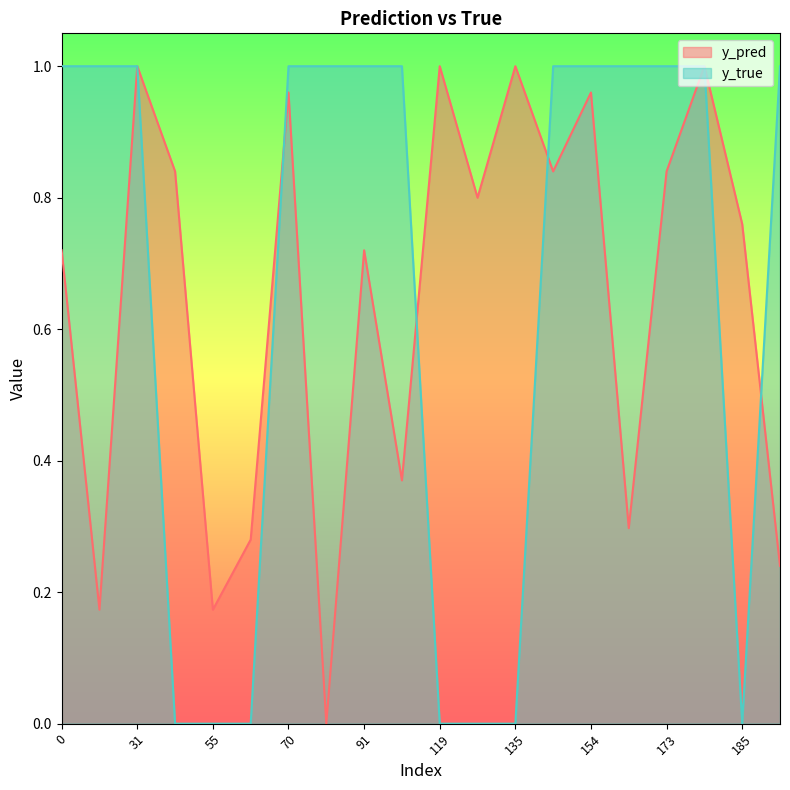

List the labels in order of y_true value, largest first.

0, 29, 31, 70, 81, 91, 99, 140, 154, 168, 173, 177, 186, 43, 55, 66, 119, 134, 135, 185